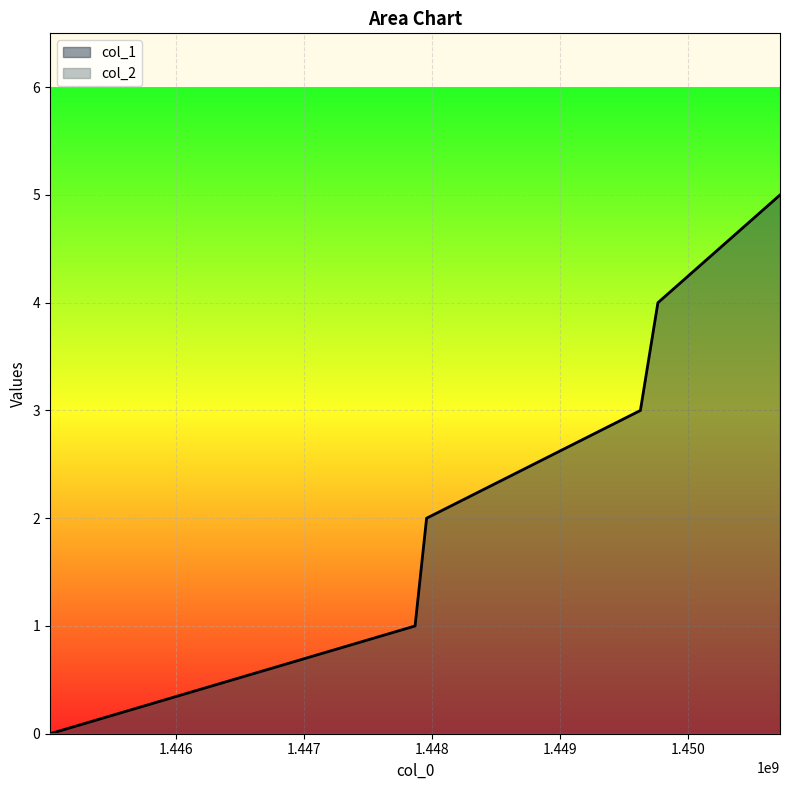

Approximately how many times larger is the value at 1449763401 compared to 1447866201?

4.0